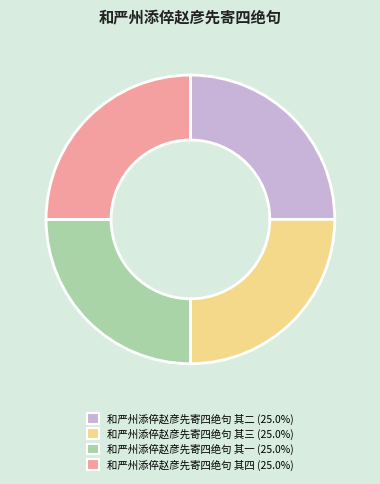

Approximately how many times larger is the value at 和严州添倅赵彦先寄四绝句 其四 compared to 和严州添倅赵彦先寄四绝句 其三?

1.0